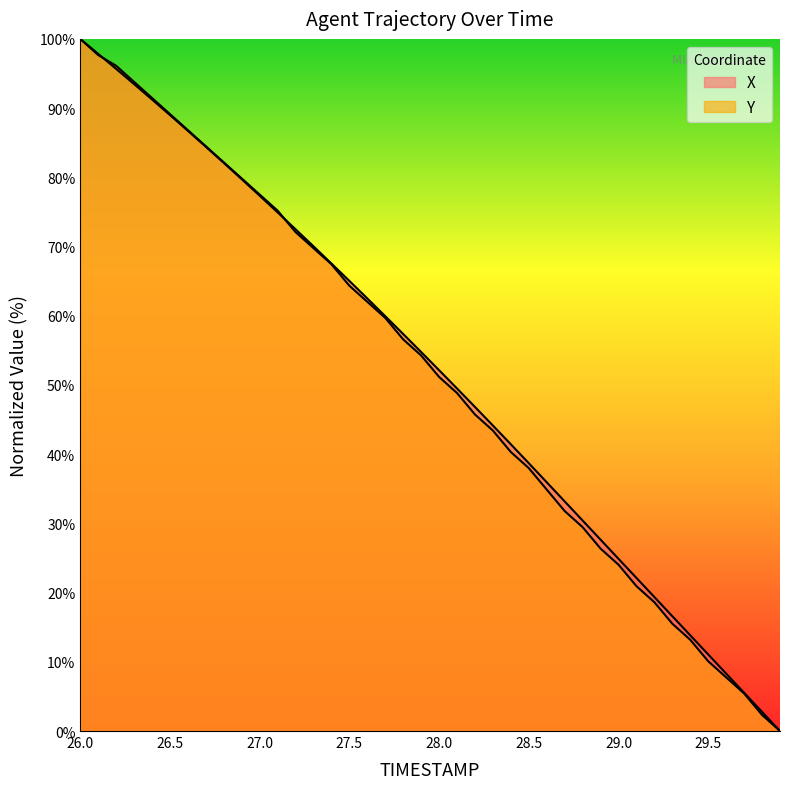

Rank the series at 26.6 from highest to lowest value.

Y, X